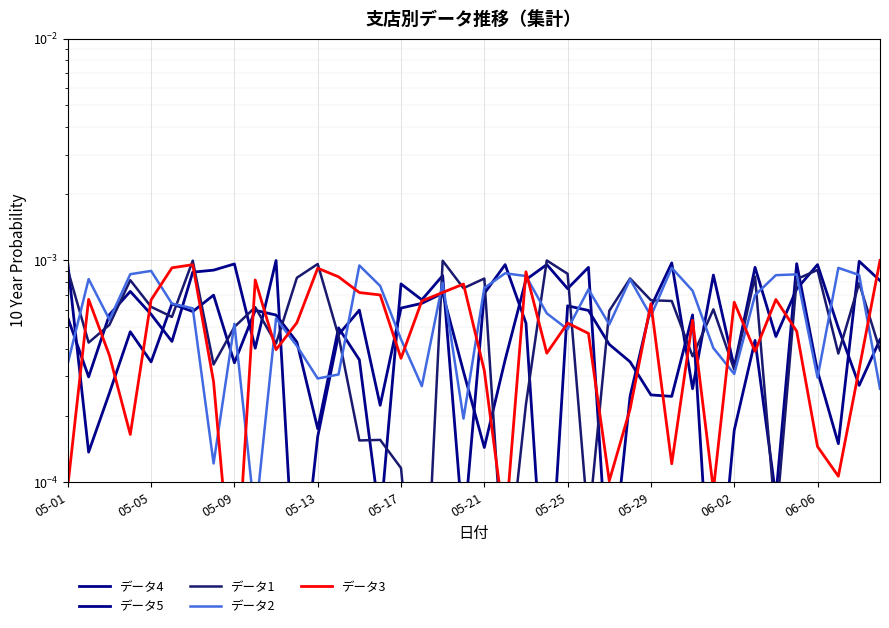

Is it true that データ5 equals 0.0 at 27?

False